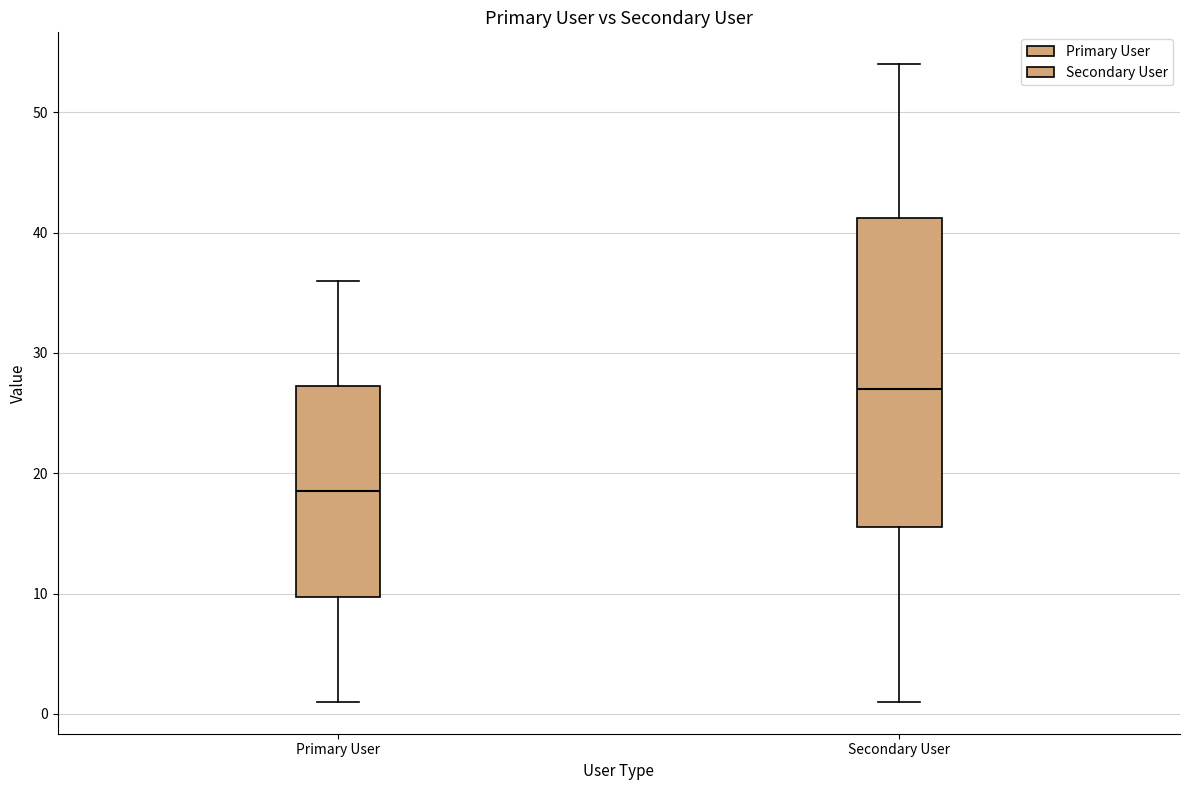

Which box has the lowest median line?

Primary User